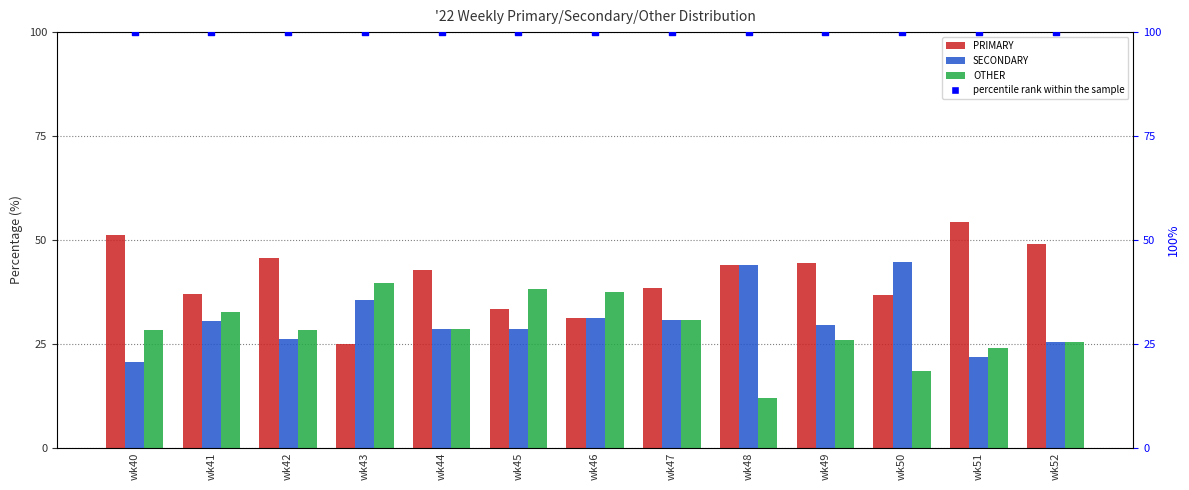

At which category is the sum across all series the highest?

wk40